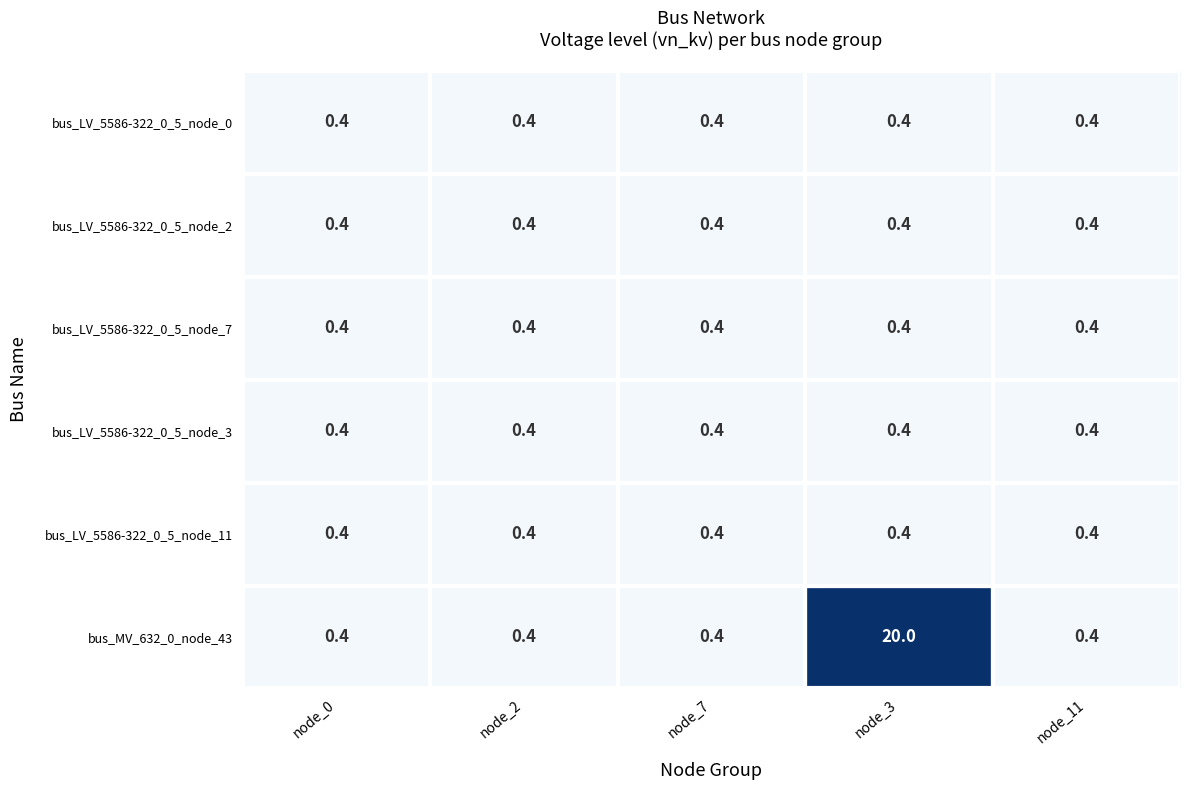

What is the approximate value of bus_LV_5586-322_0_5_node_11 at node_2?

0.4